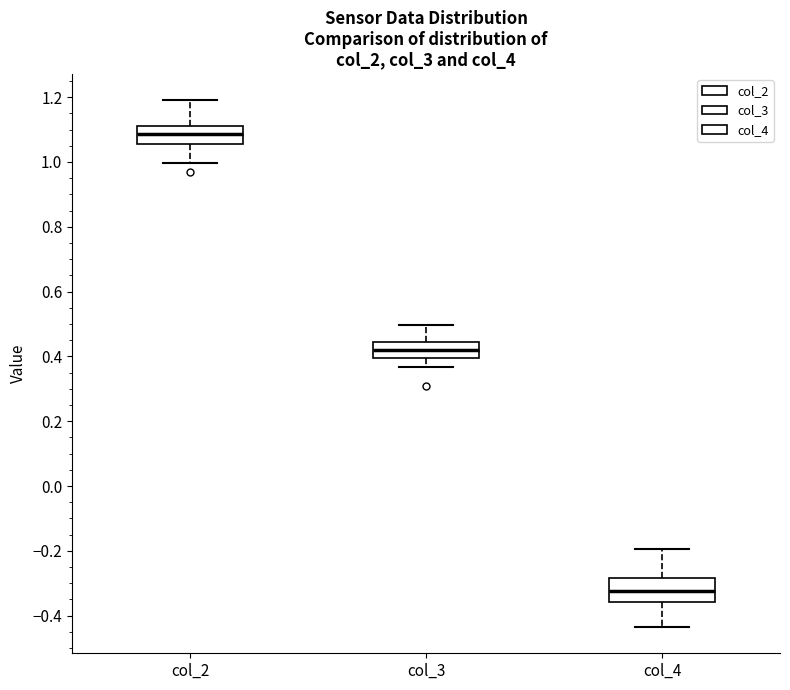

Reading left to right, read every box against the y-axis: the position of its median line, the range the box covers, and the ends of its whiskers. The values are not printed on the chart, so give them approximately, as read against the axis.

col_2: median 1.08, box 1.06 to 1.12, whiskers 1.00 to 1.20
col_3: median 0.42, box 0.40 to 0.44, whiskers 0.36 to 0.50
col_4: median -0.32, box -0.36 to -0.28, whiskers -0.44 to -0.20